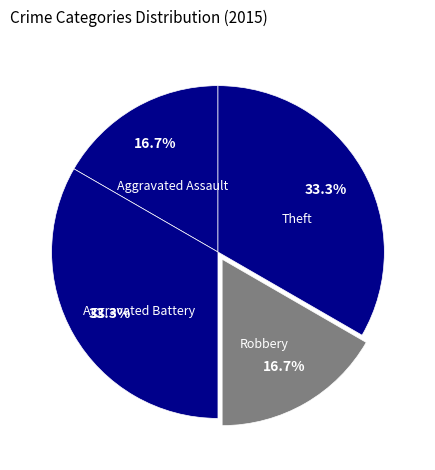

What is the total percentage of Theft and Aggravated Assault?

50.0%